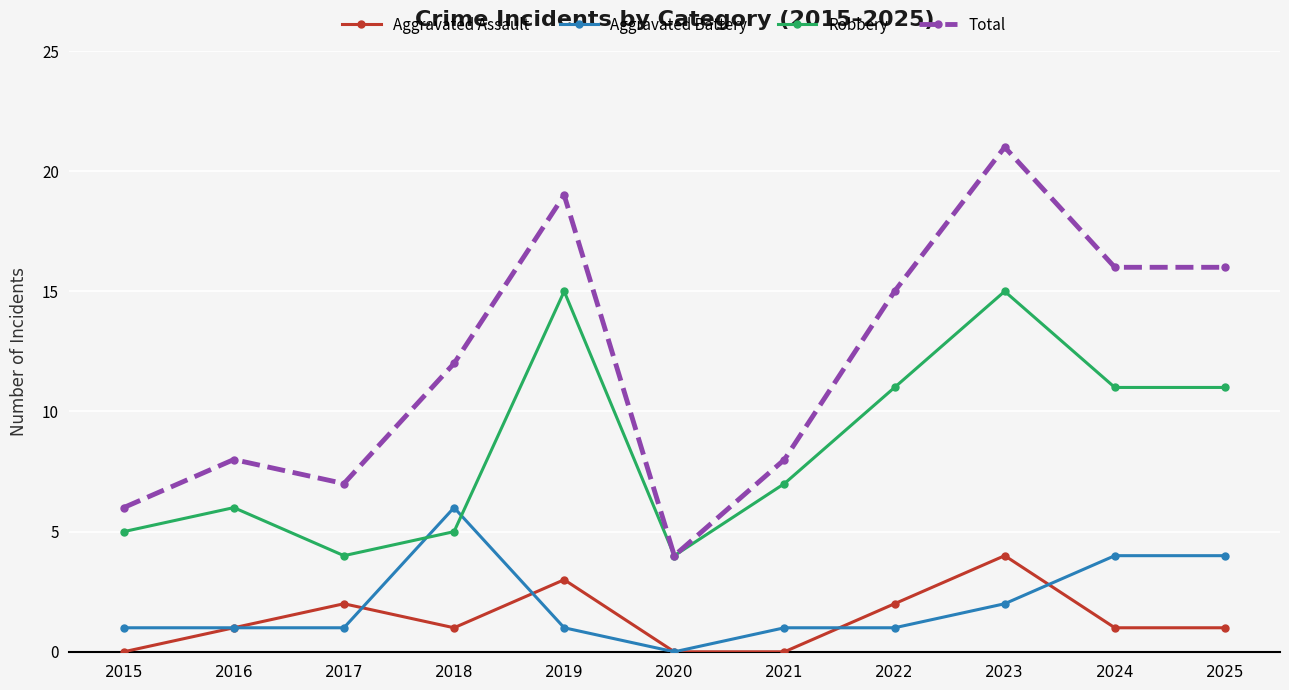

Reading left to right, transcribe all the data shown in this chart.

Aggravated Assault: 2015=0	2016=1	2017=2	2018=1	2019=3	2020=0	2021=0	2022=2	2023=4	2024=1	2025=1
Aggravated Battery: 2015=1	2016=1	2017=1	2018=6	2019=1	2020=0	2021=1	2022=1	2023=2	2024=4	2025=4
Robbery: 2015=5	2016=6	2017=4	2018=5	2019=15	2020=4	2021=7	2022=11	2023=15	2024=11	2025=11
Total: 2015=6	2016=8	2017=7	2018=12	2019=19	2020=4	2021=8	2022=15	2023=21	2024=16	2025=16